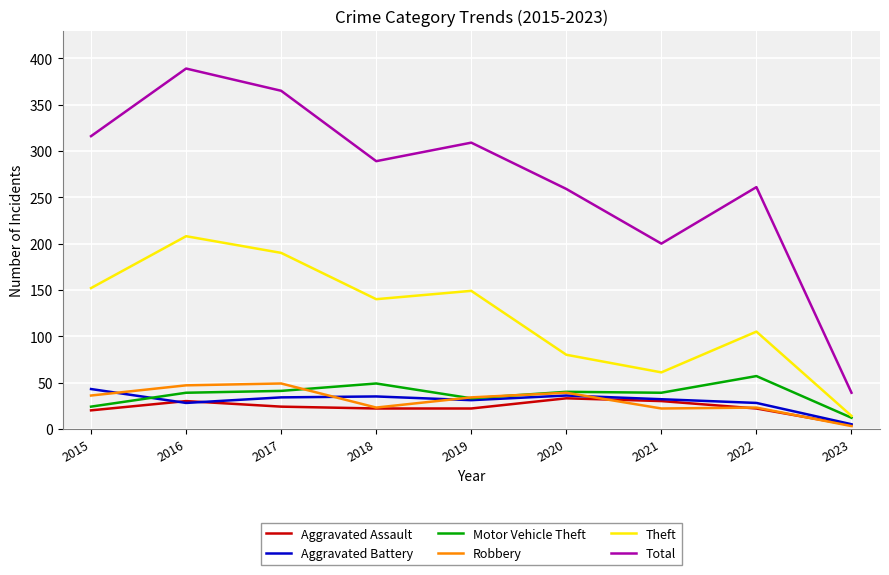

Rank the series by their maximum value, from highest to lowest.

Total, Theft, Motor Vehicle Theft, Robbery, Aggravated Battery, Aggravated Assault